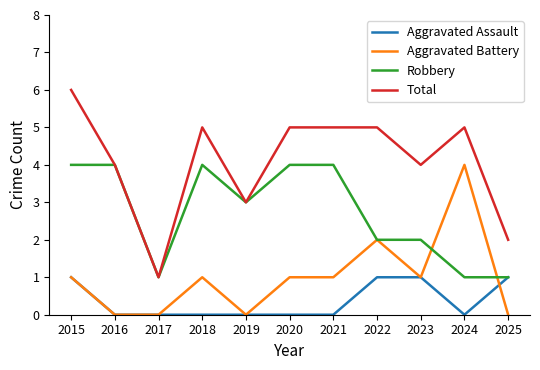

Rank the series by their average value, from highest to lowest.

Total, Robbery, Aggravated Battery, Aggravated Assault